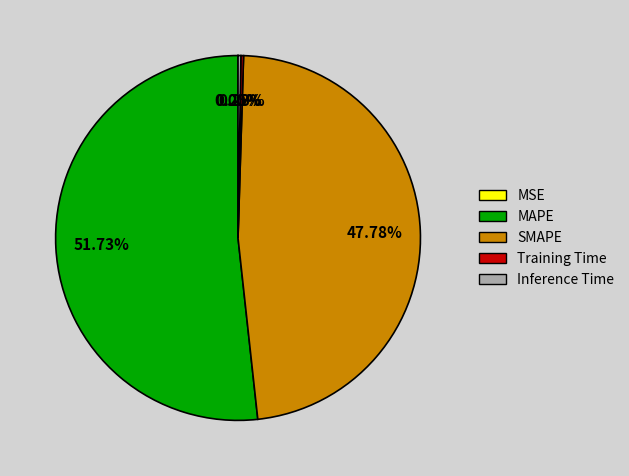

What is the largest slice in the pie chart?

MAPE